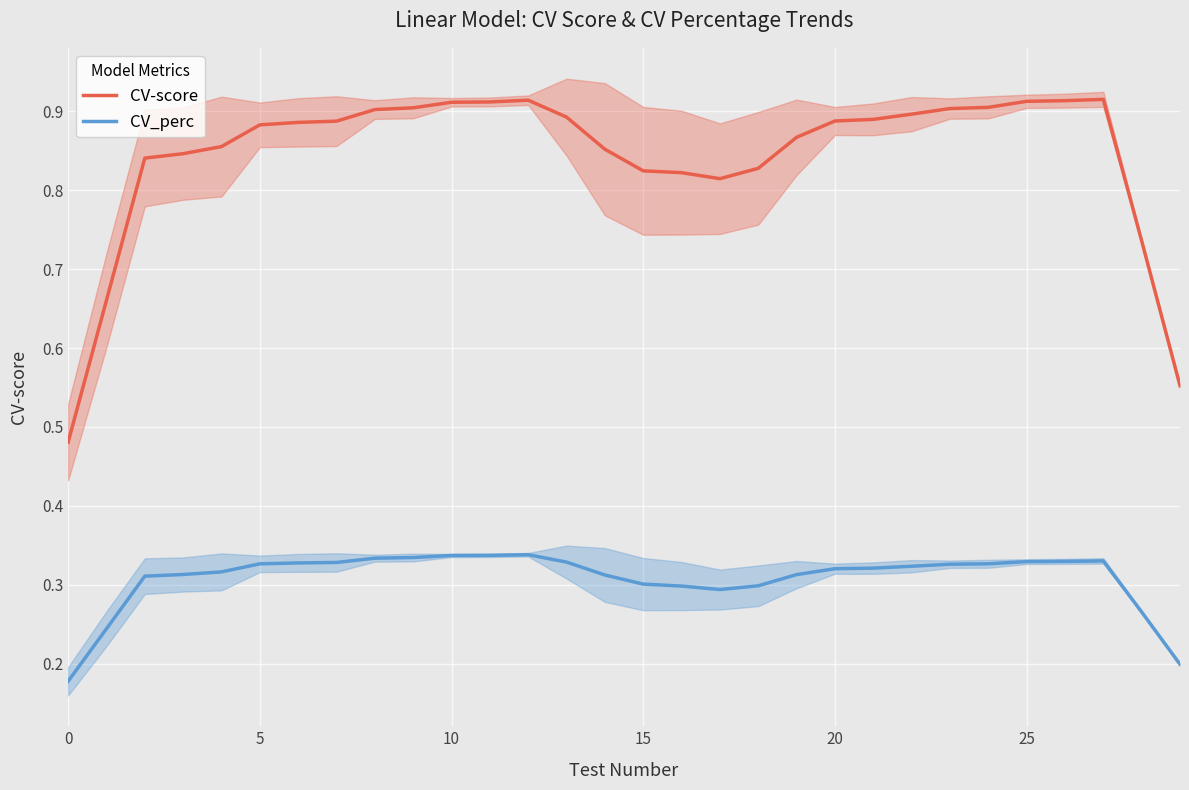

True or false: CV_perc has a value of 0.5 at 20.

False